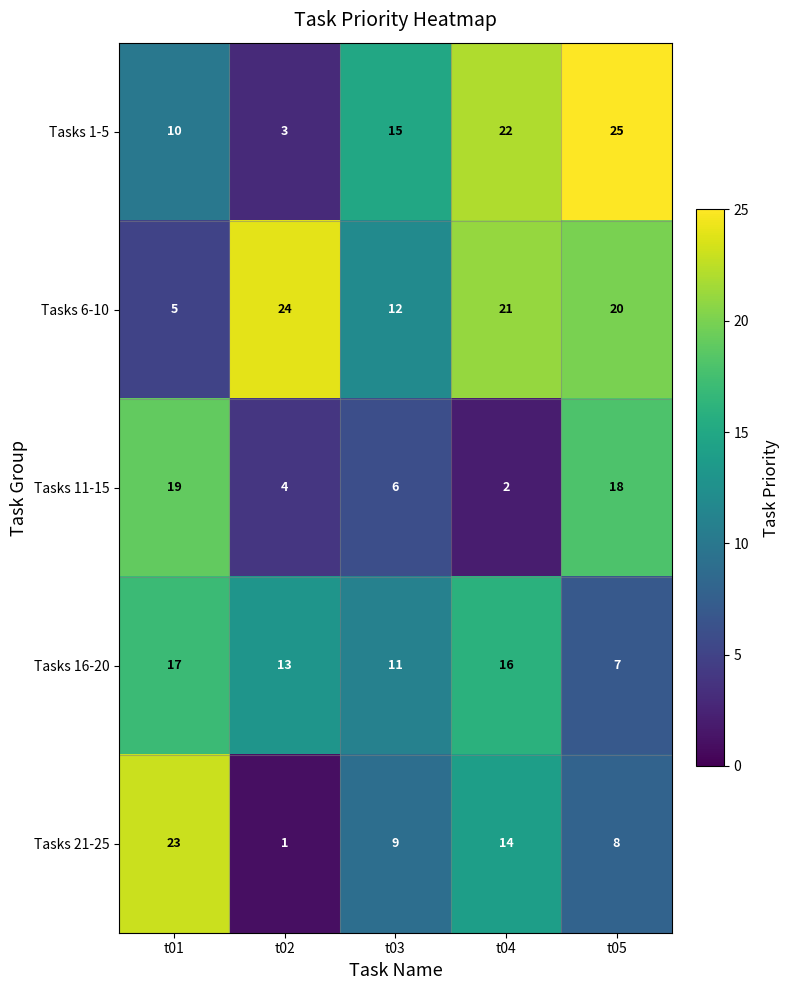

True or false: Tasks 21-25 has a value of 9 at t03.

True